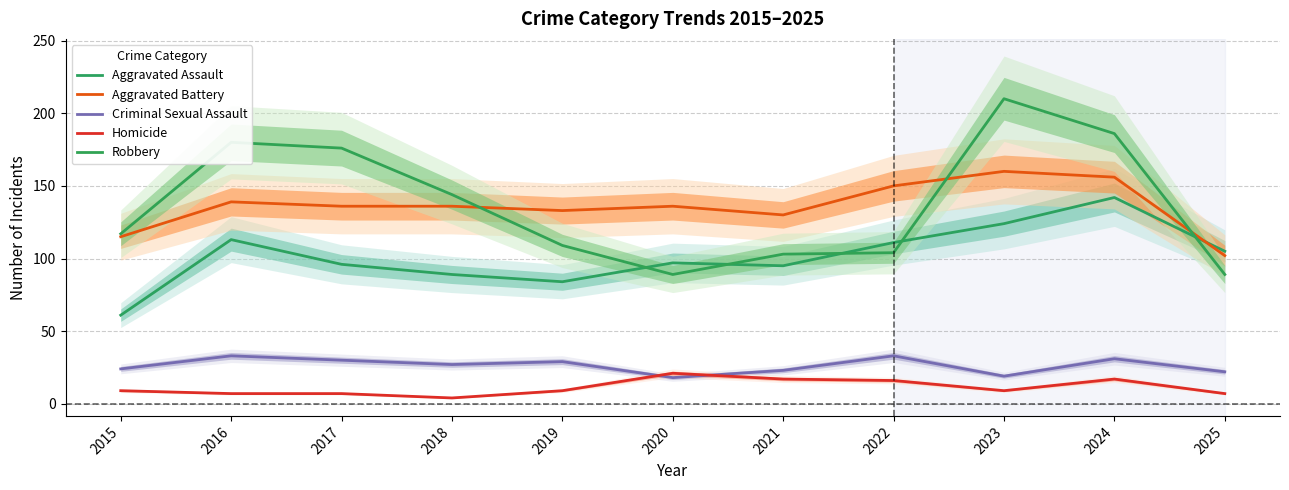

What is the difference between the Aggravated Assault values at 2024 and 2015?

81